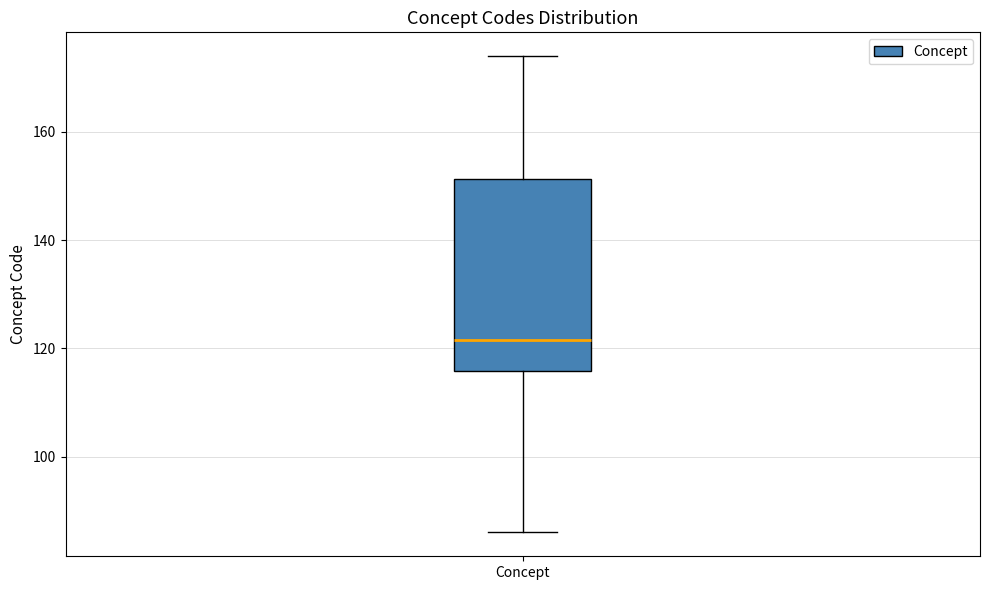

Read this box plot against the y-axis: the position of the median line, the range covered by the box, and the ends of both whiskers. The values are not printed on the chart, so give them approximately, as read against the axis.

median 122, box 116 to 152, whiskers 86 to 174